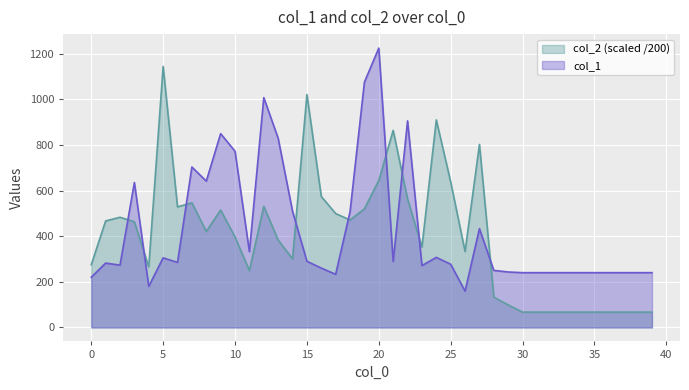

True or false: col_1 has more than 0 points higher than both neighbors.

True